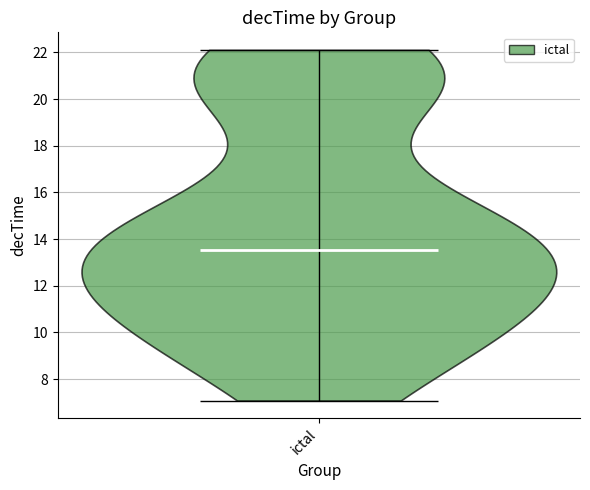

What is the highest point the violin for ictal reaches on the y-axis? The values are not printed on the chart, so give them approximately, as read against the axis.

22.2